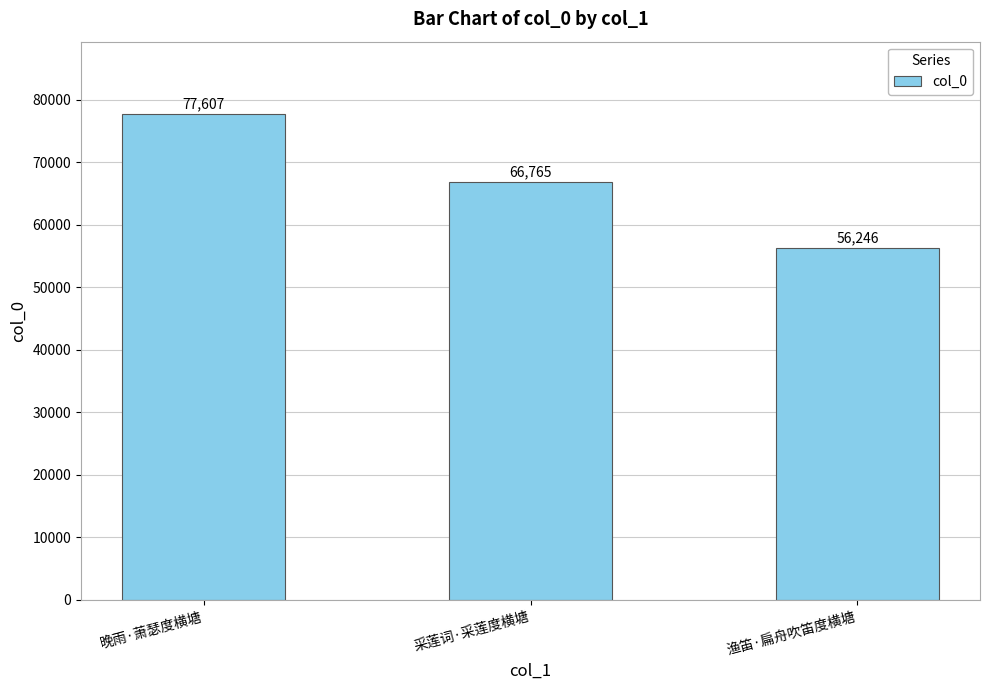

What is the value of the 2nd bar from the left?

66765